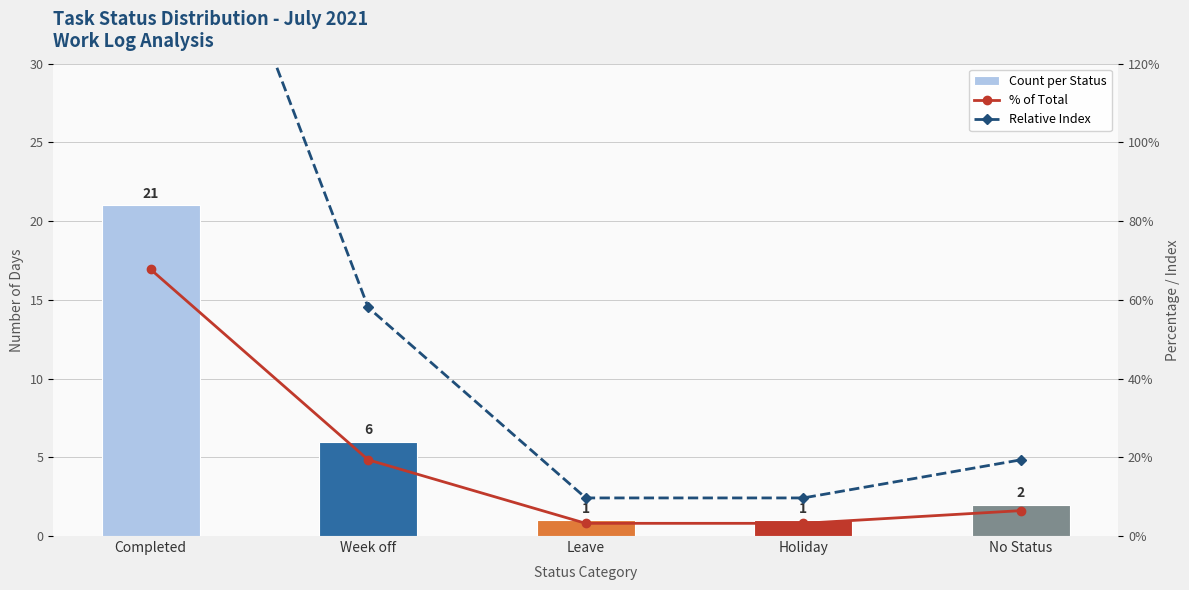

Which has a higher value, Week off or Leave?

Week off